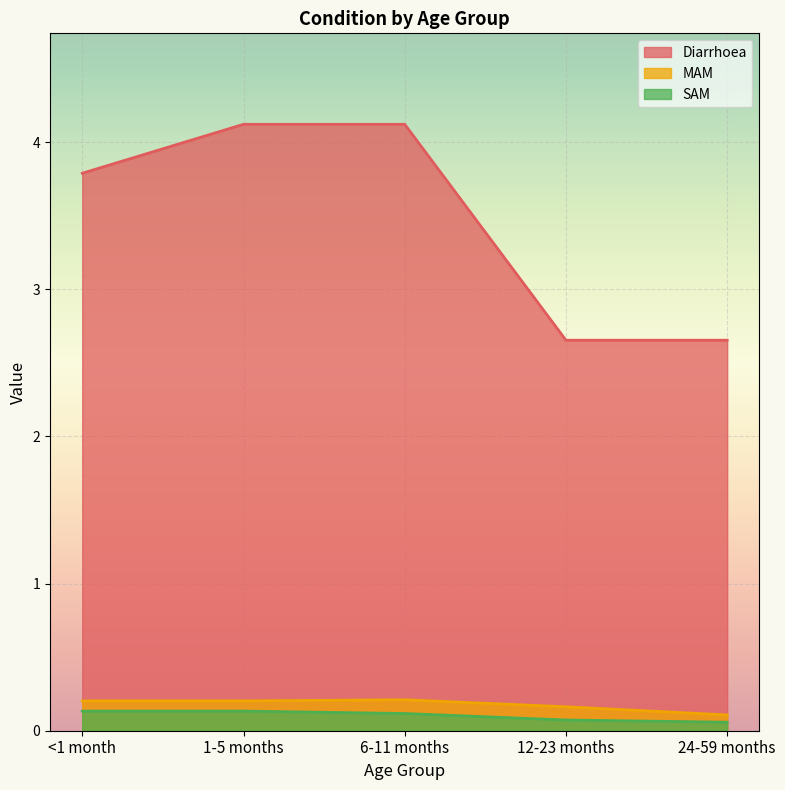

Reading right to left, transcribe all the data shown in this chart.

Diarrhoea: 24-59 months=2.7	12-23 months=2.7	6-11 months=4.1	1-5 months=4.1	<1 month=3.8
MAM: 24-59 months=0.1	12-23 months=0.2	6-11 months=0.2	1-5 months=0.2	<1 month=0.2
SAM: 24-59 months=0.1	12-23 months=0.1	6-11 months=0.1	1-5 months=0.1	<1 month=0.1